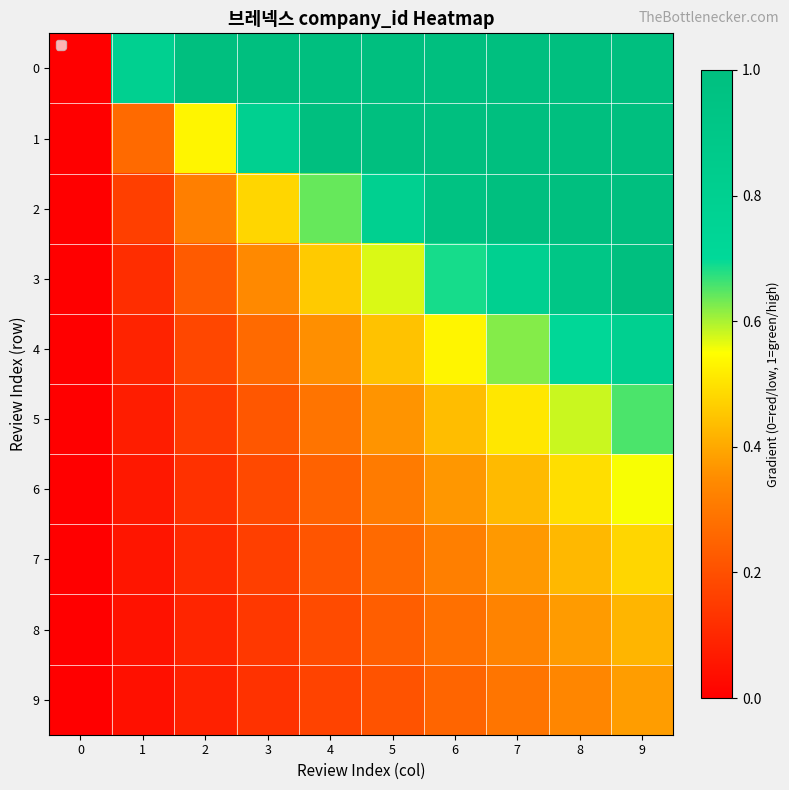

What is the total value across all series at 2?

2.8